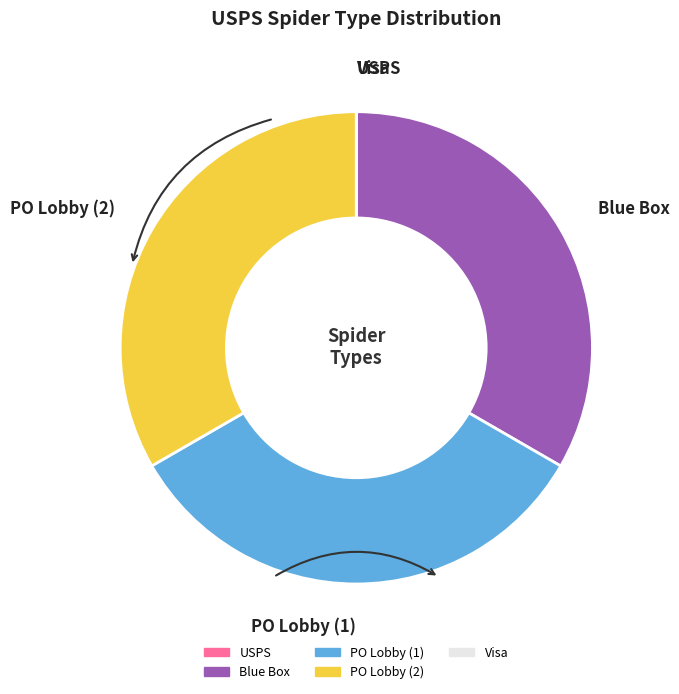

Approximately how many times larger is the value at PO Lobby (2) compared to Blue Box?

1.0